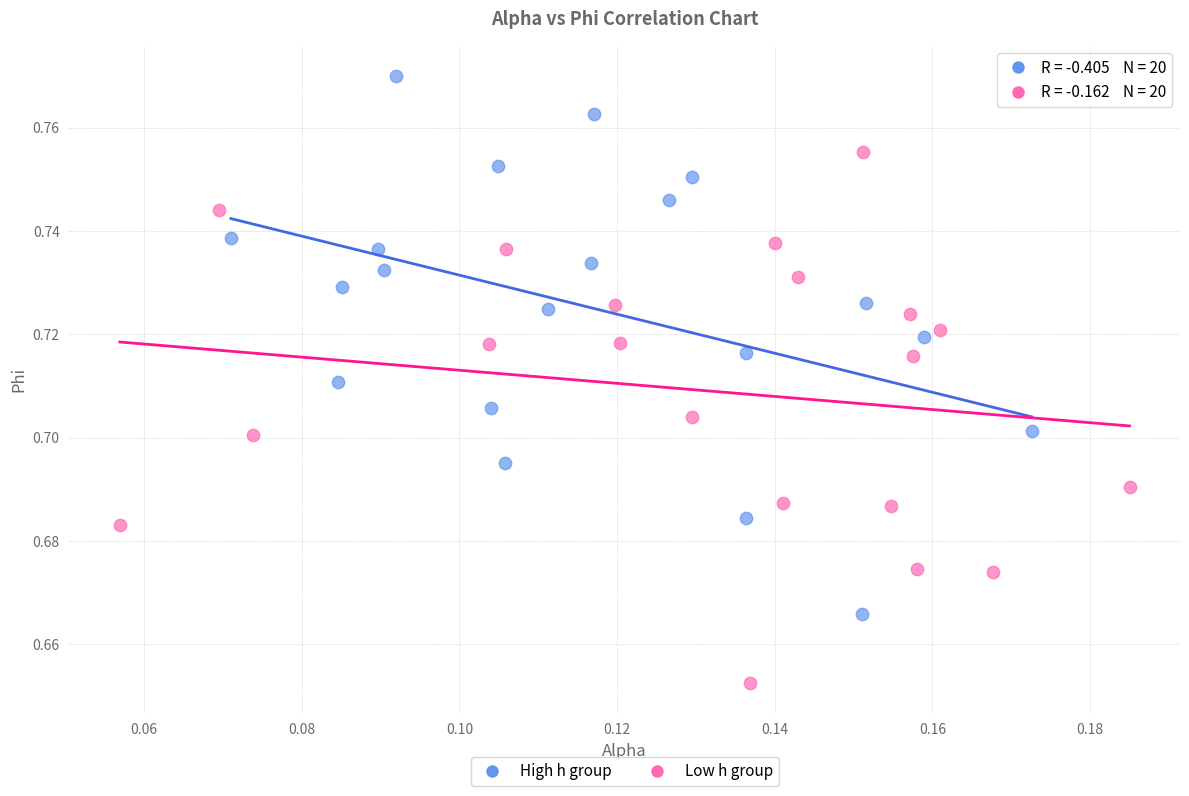

What are all the series names shown in the legend?

High h group, Low h group